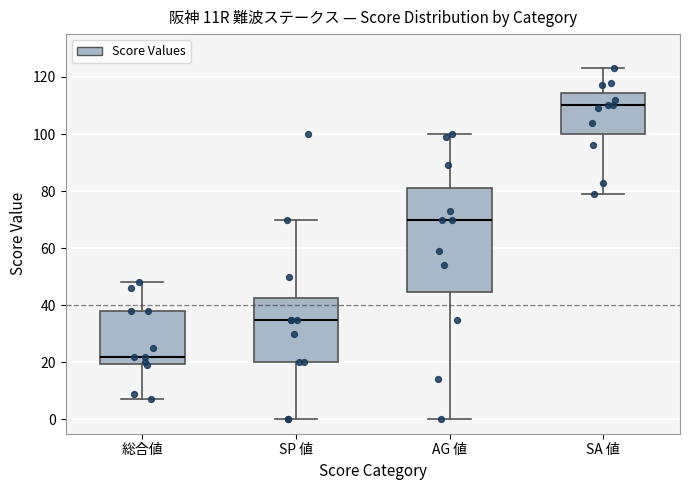

Which box's median line is the highest?

SA 値